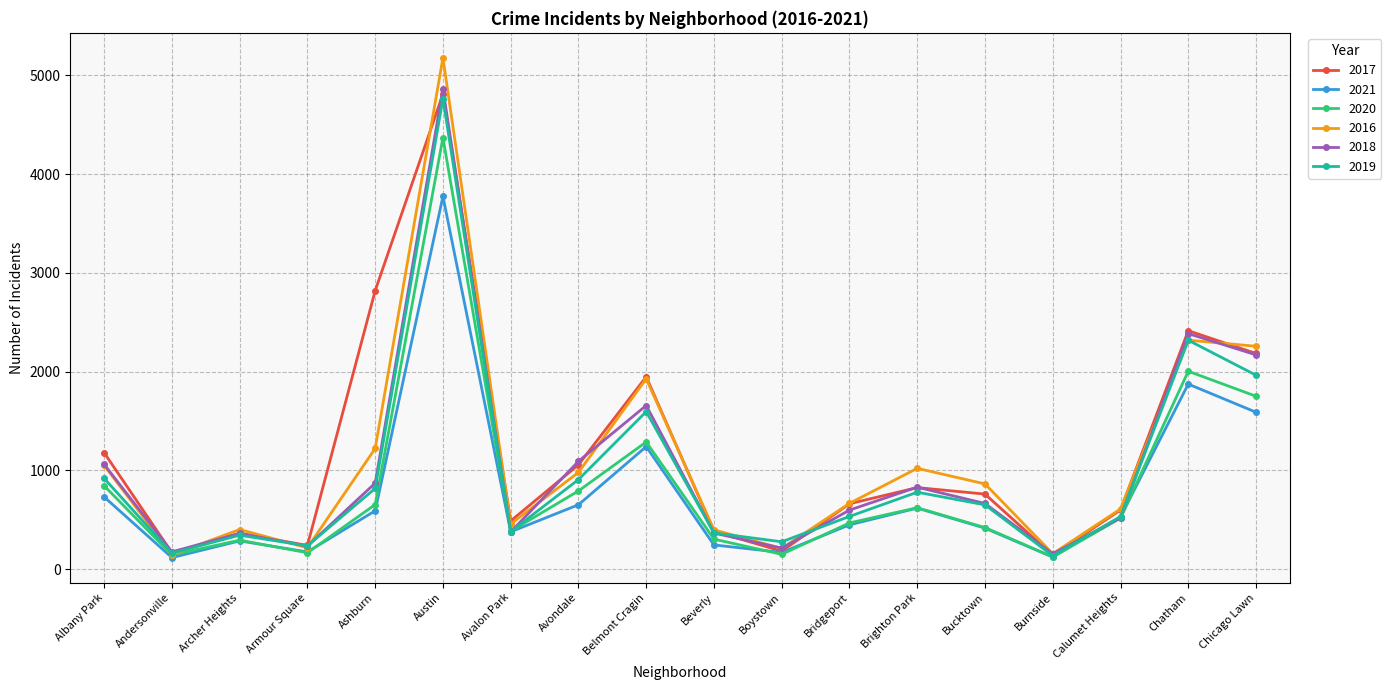

Between Avondale and Chicago Lawn, which series saw the biggest shift?

2016